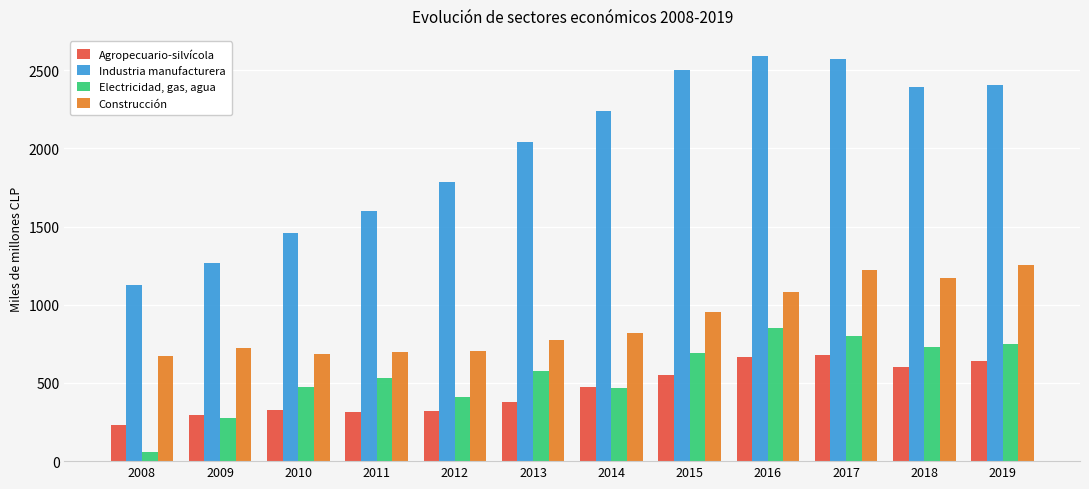

What is the minimum value shown in the chart?

60